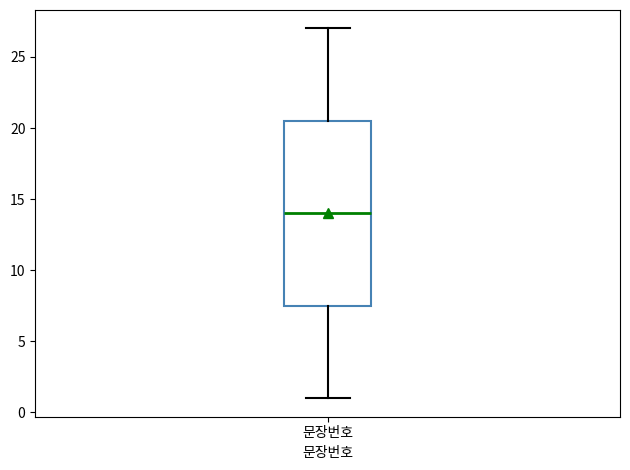

Transcribe this box plot: give where the median line is, the range the box spans, and where the two whiskers end, as read against the y-axis. The values are not printed on the chart, so give them approximately, as read against the axis.

median 14.0, box 7.5 to 20.5, whiskers 1.0 to 27.0